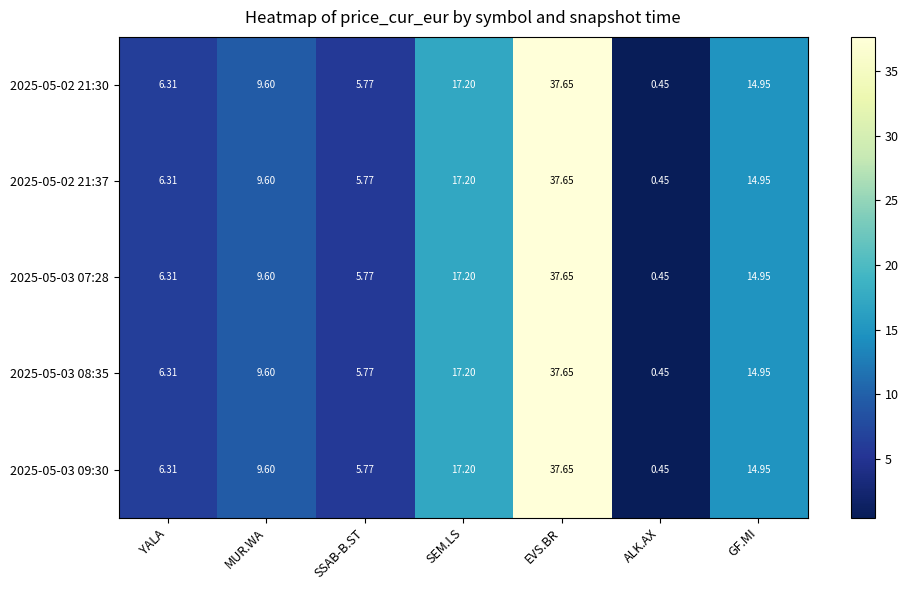

How many series are shown in this chart?

5